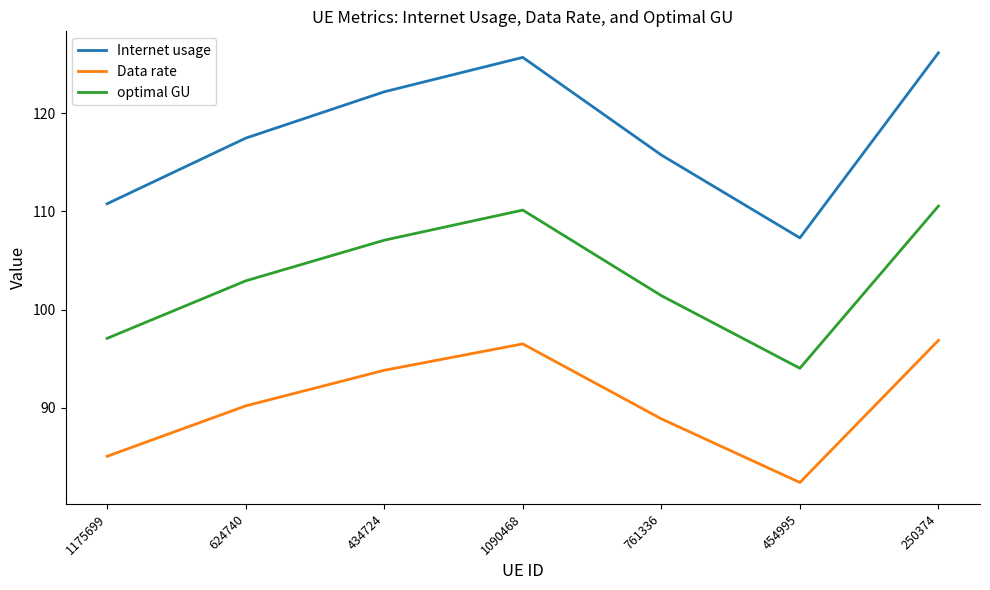

What are all the series names shown in the legend?

Internet usage, Data rate, optimal GU